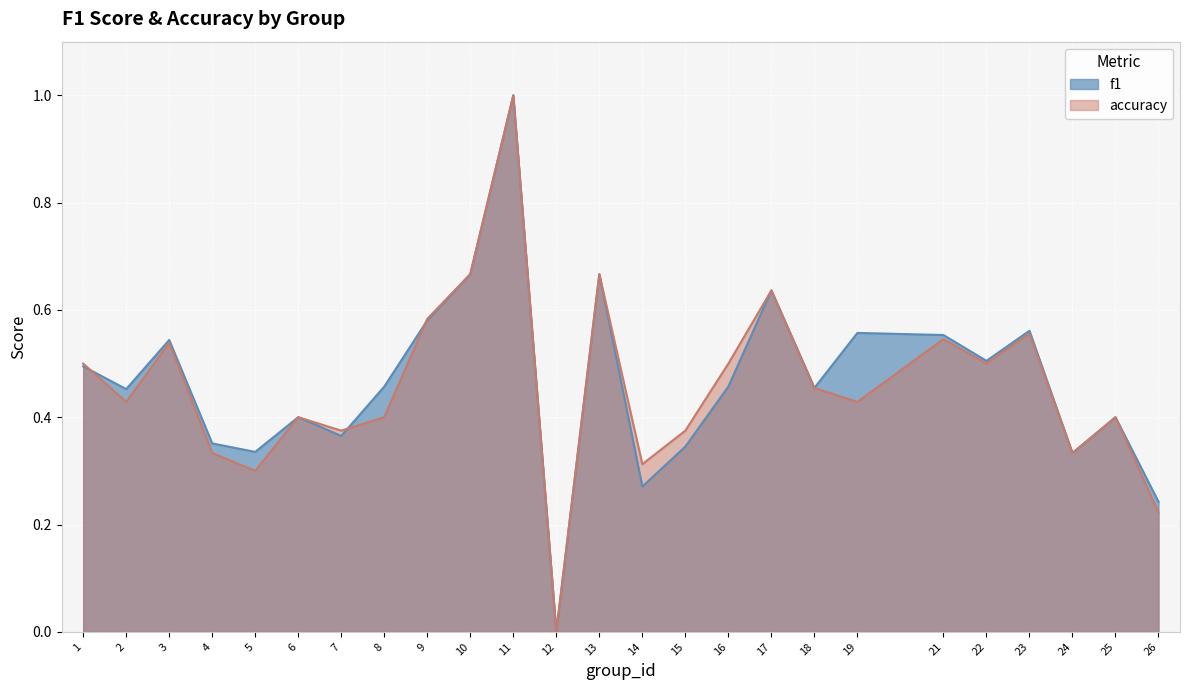

Rank the categories by accuracy value from highest to lowest.

11, 10, 13, 17, 9, 23, 21, 3, 1, 16, 22, 18, 2, 19, 6, 8, 25, 7, 15, 4, 24, 14, 5, 26, 12